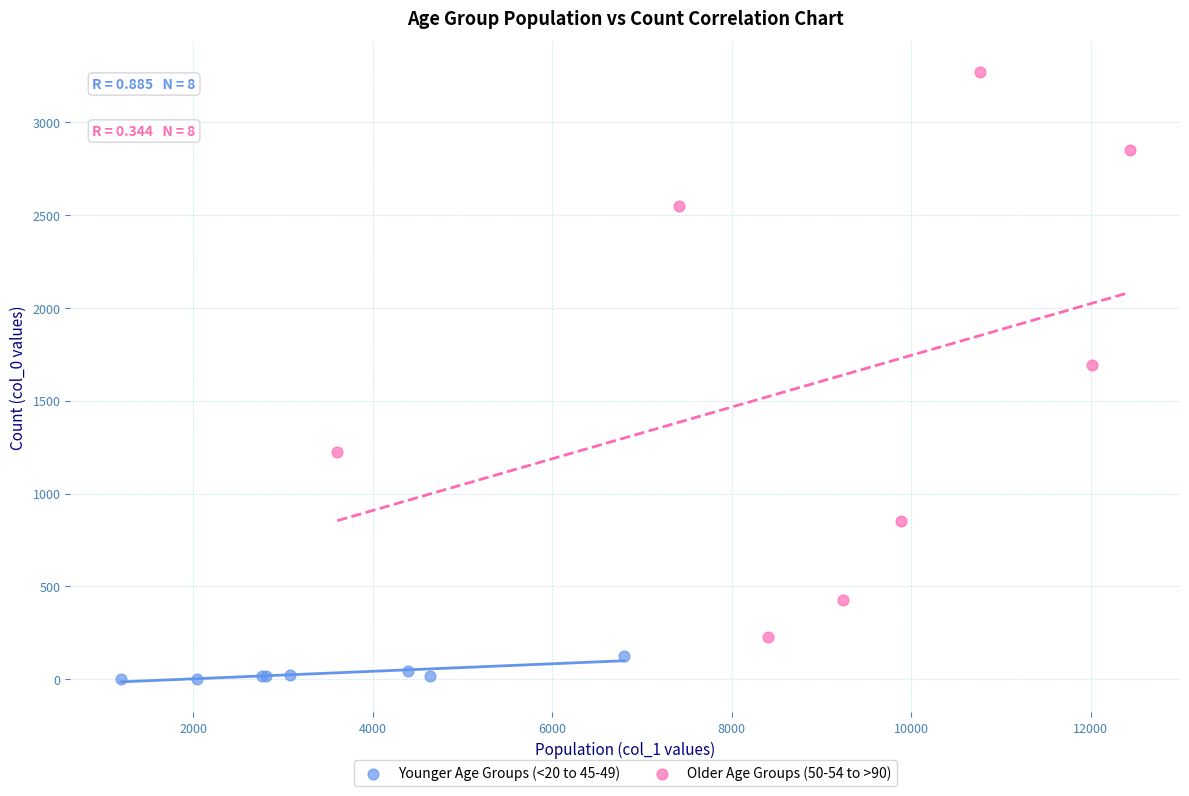

Which series has the widest spread of Y values?

Older Age Groups (50-54 to >90)